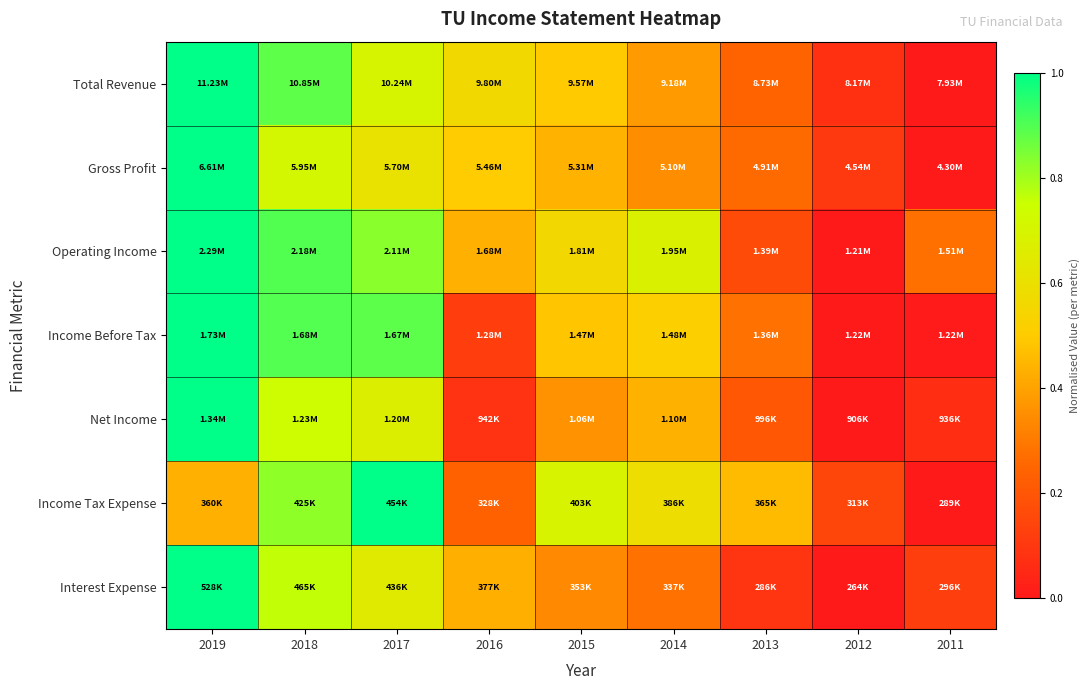

Reading left to right, list all the values displayed in this chart.

Total Revenue: 2019=1.0	2018=0.9	2017=0.7	2016=0.6	2015=0.5	2014=0.4	2013=0.2	2012=0.1	2011=0.0
Gross Profit: 2019=1.0	2018=0.7	2017=0.6	2016=0.5	2015=0.4	2014=0.3	2013=0.3	2012=0.1	2011=0.0
Operating Income: 2019=1.0	2018=0.9	2017=0.8	2016=0.4	2015=0.6	2014=0.7	2013=0.2	2012=0.0	2011=0.3
Income Before Tax: 2019=1.0	2018=0.9	2017=0.9	2016=0.1	2015=0.5	2014=0.5	2013=0.3	2012=0.0	2011=0.0
Net Income: 2019=1.0	2018=0.7	2017=0.7	2016=0.1	2015=0.4	2014=0.4	2013=0.2	2012=0.0	2011=0.1
Income Tax Expense: 2019=0.4	2018=0.8	2017=1.0	2016=0.2	2015=0.7	2014=0.6	2013=0.5	2012=0.1	2011=0.0
Interest Expense: 2019=1.0	2018=0.8	2017=0.7	2016=0.4	2015=0.3	2014=0.3	2013=0.1	2012=0.0	2011=0.1